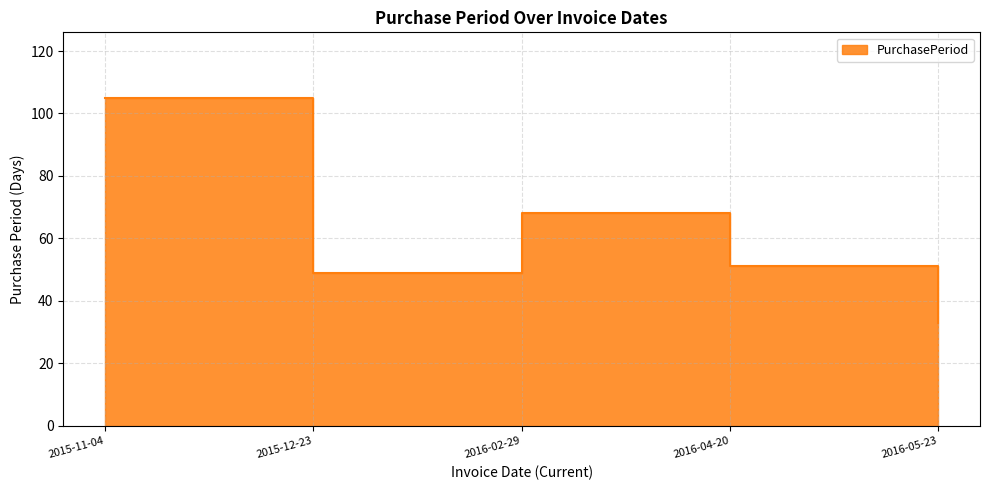

Between 2015-11-04 and 2015-12-23, which is larger?

2015-11-04